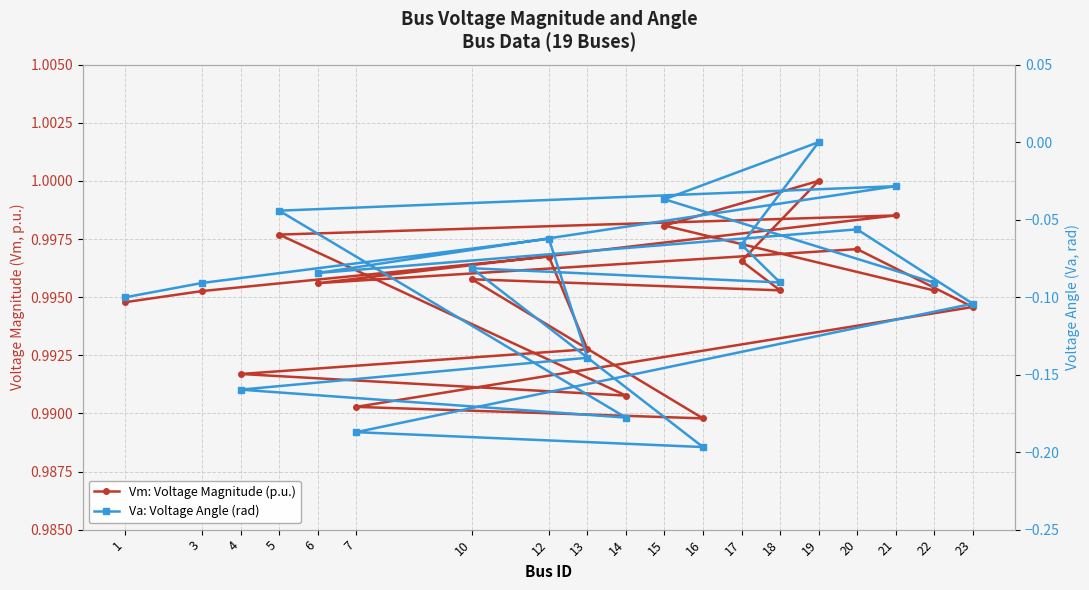

Which series changed the most between 12 and 15?

Va: Voltage Angle (rad)